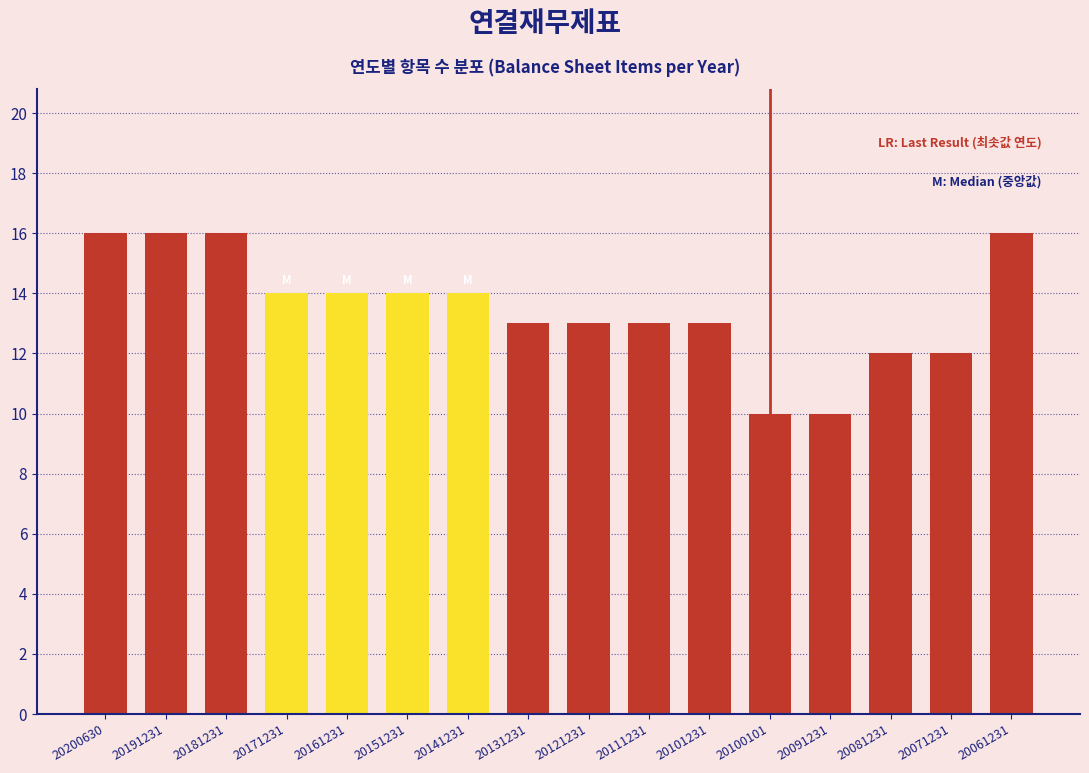

Reading left to right, list all the values displayed in this chart.

20200630=16	20191231=16	20181231=16	20171231=14	20161231=14	20151231=14	20141231=14	20131231=13	20121231=13	20111231=13	20101231=13	20100101=10	20091231=10	20081231=12	20071231=12	20061231=16